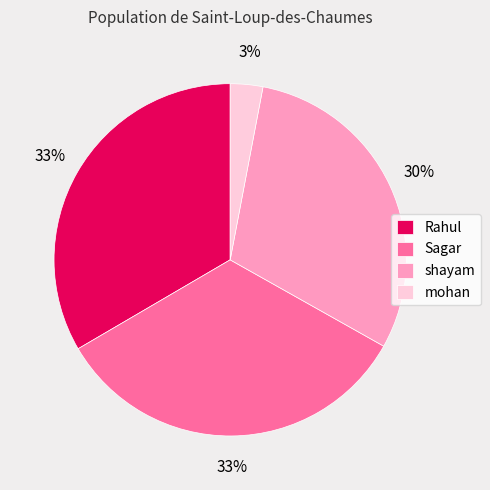

Does Sagar represent more than half of the total?

No